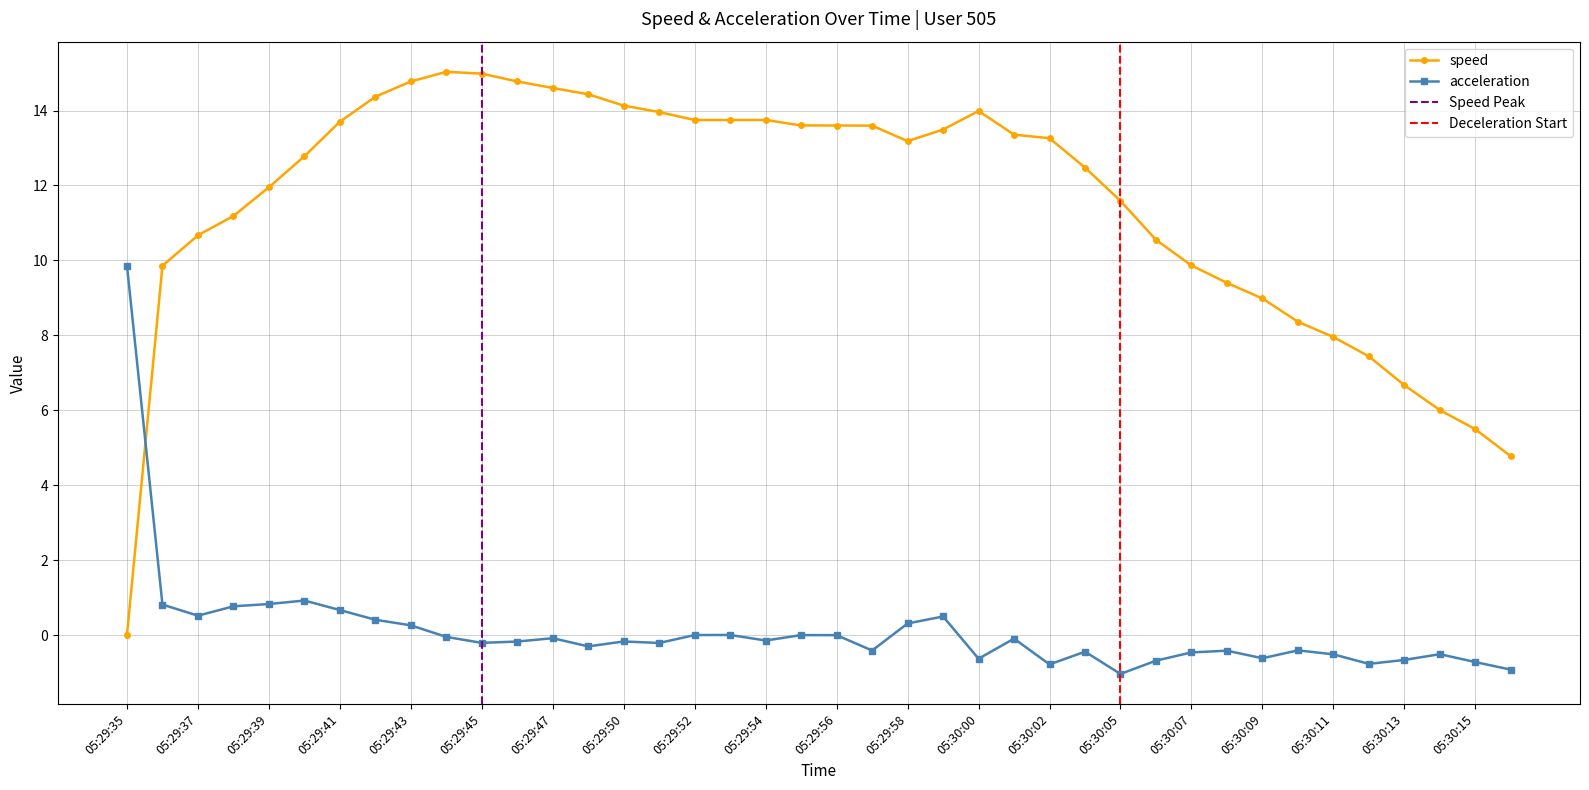

In acceleration, how many points are lower than both neighbors (excluding endpoints)?

11